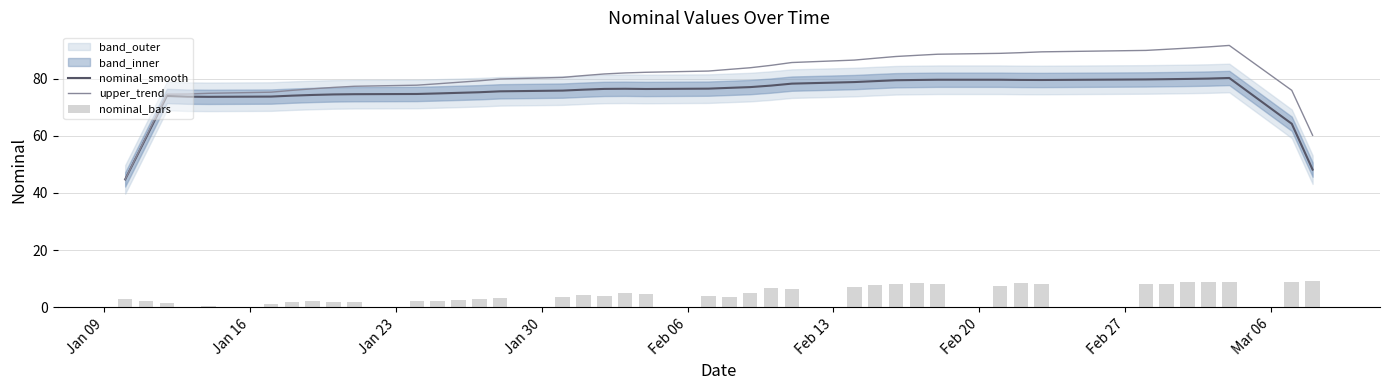

What is the value of the nominal_bars bar at the 30th from the left?

8.2